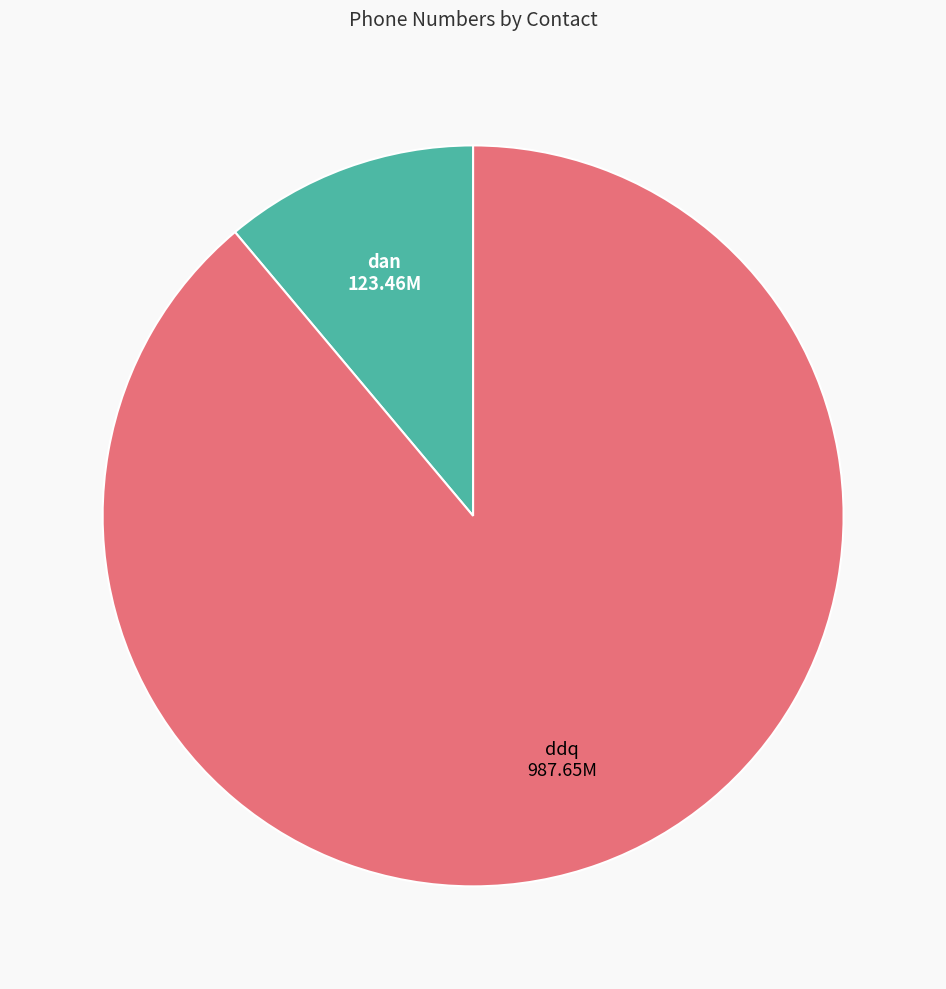

Do ddq and dan together represent more than half of the pie?

Yes